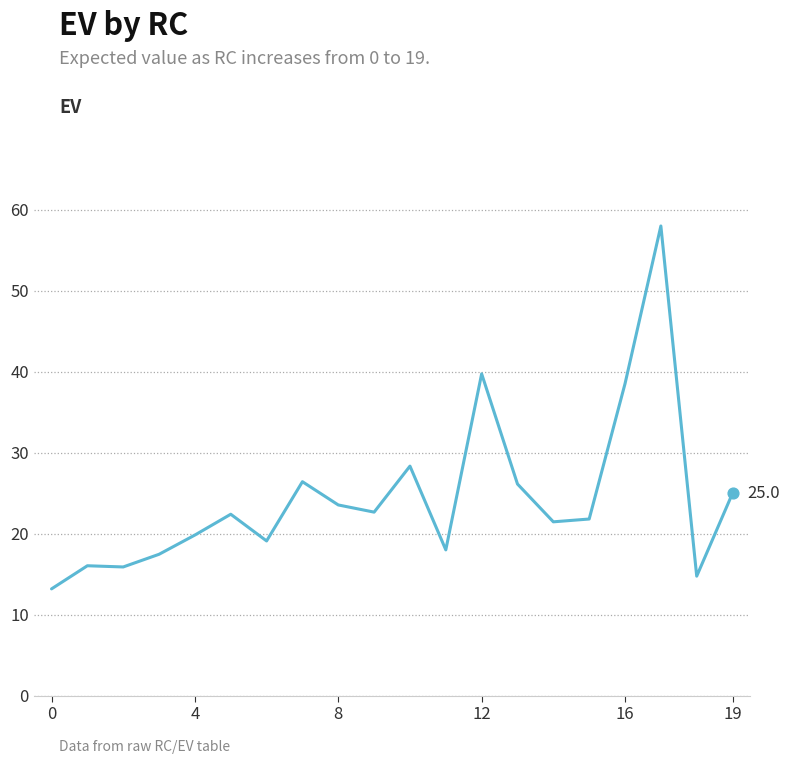

What is the maximum value shown in the chart?

58.0